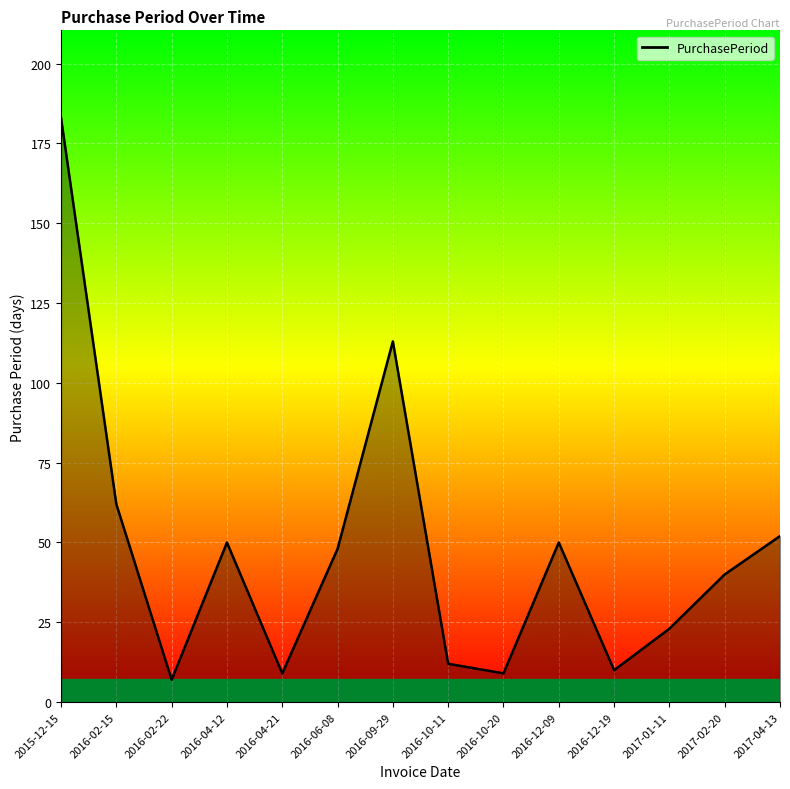

At which category does the chart reach its peak across all series?

2015-12-15